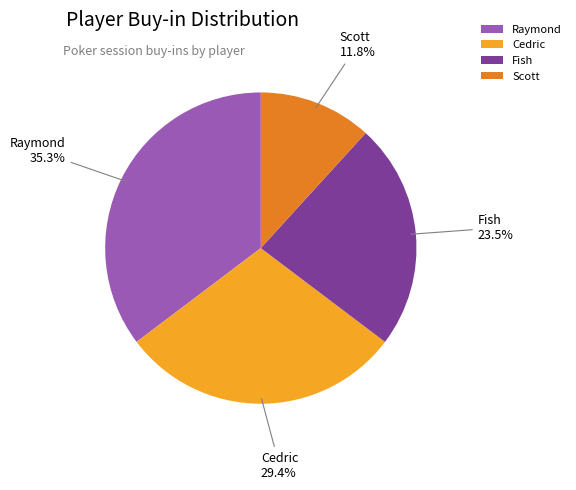

To the nearest percent, what is the average slice percentage?

25%